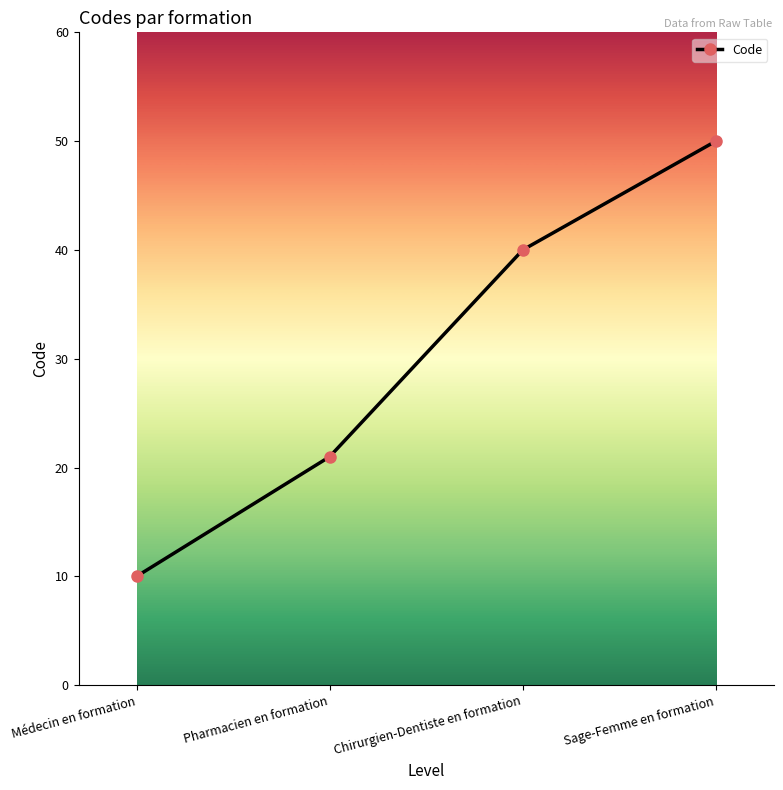

What is the label of the 3rd point from the right?

Pharmacien en formation